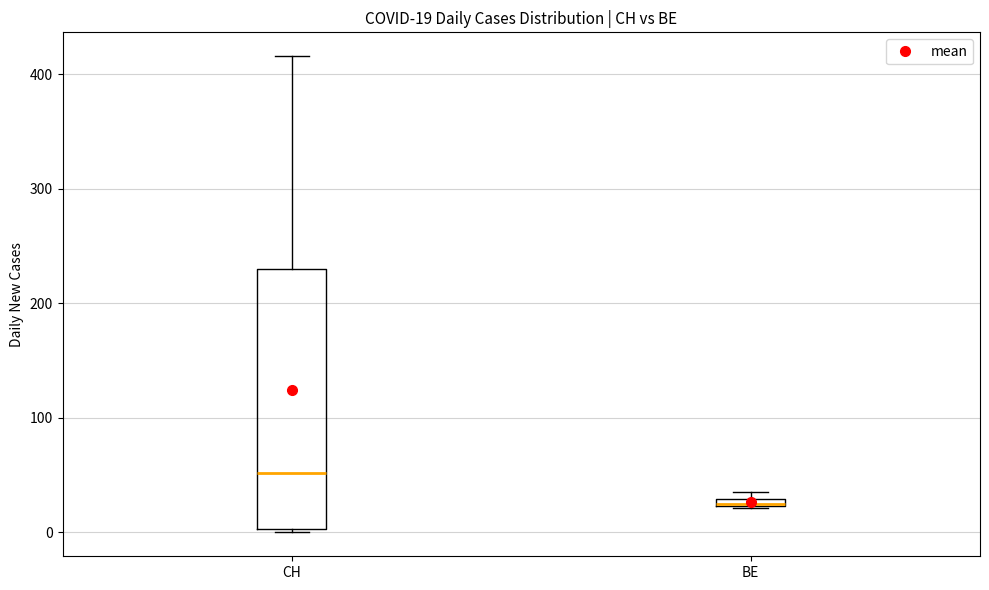

Comparing the boxes themselves (not the whiskers), which one is the tallest?

CH